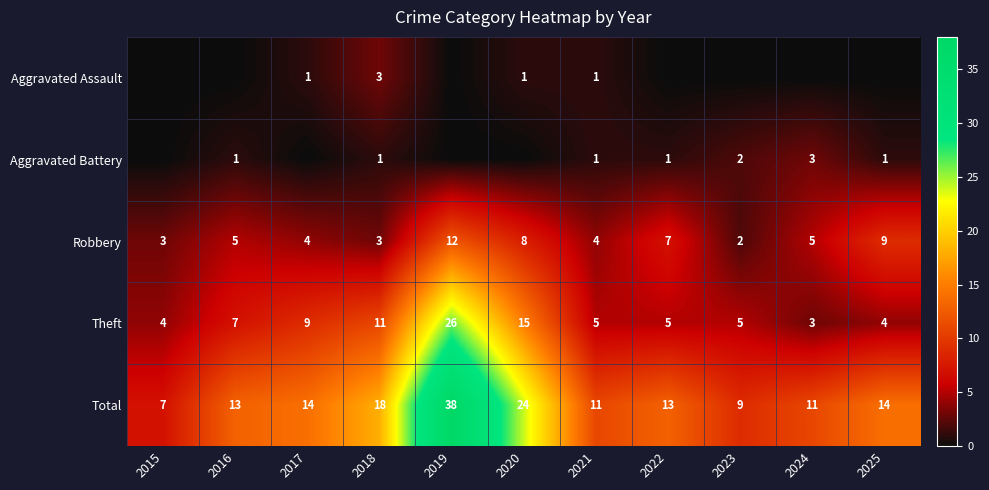

How many values in the Total series are below 13?

4